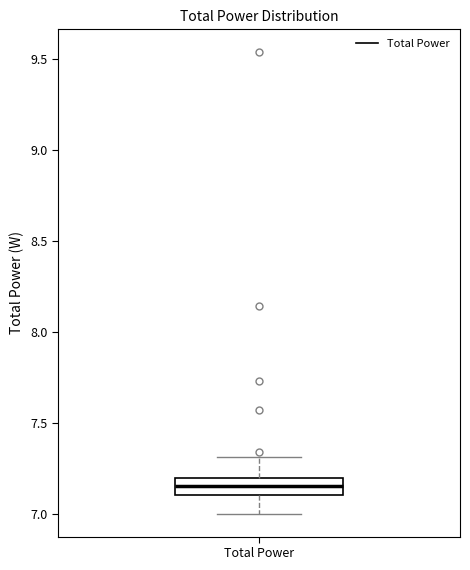

Read this box plot against the y-axis: the position of the median line, the range covered by the box, and the ends of both whiskers. The values are not printed on the chart, so give them approximately, as read against the axis.

median 7.15, box 7.10 to 7.20, whiskers 7.00 to 7.30